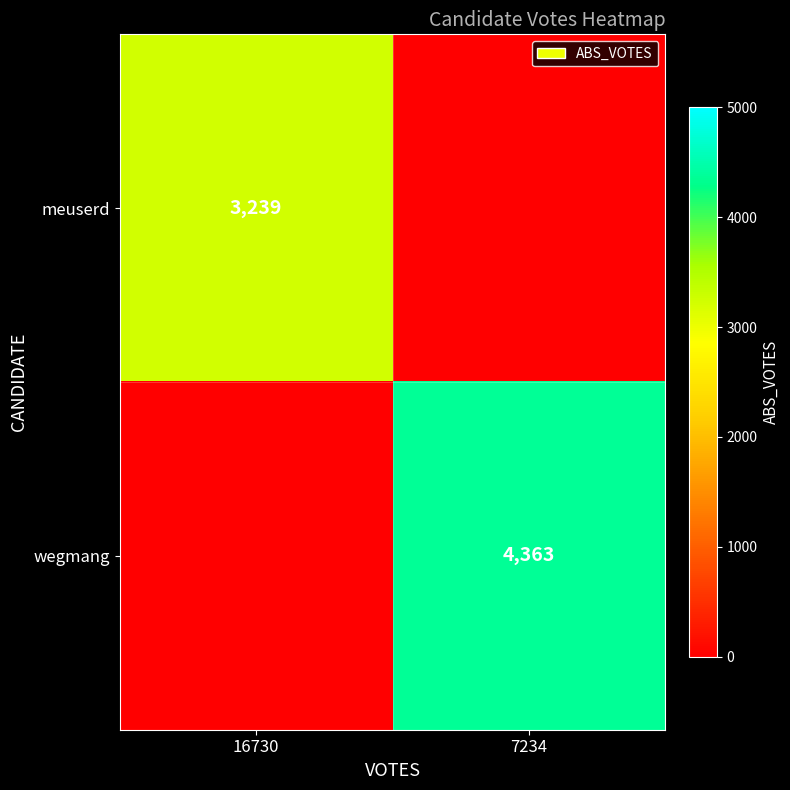

The value of meuserd at 16730 is 3239. True or false?

True